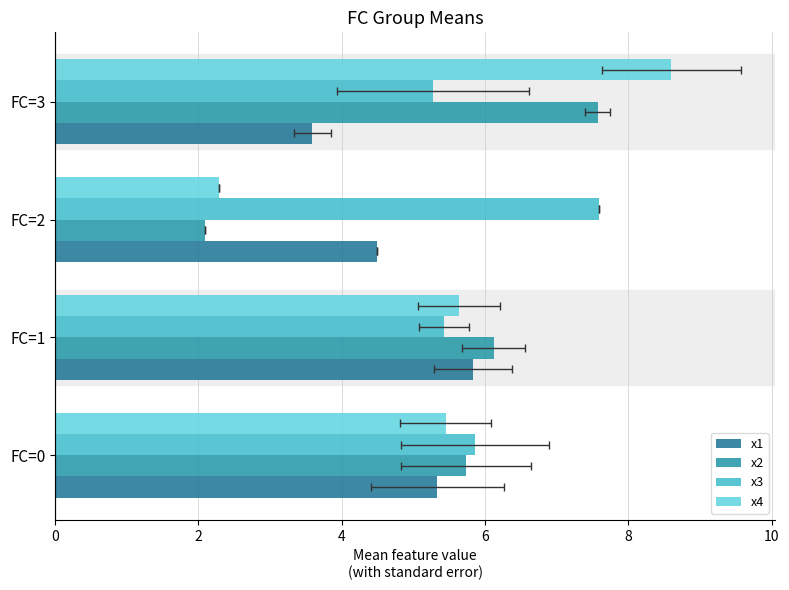

How many groups of bars are there?

4